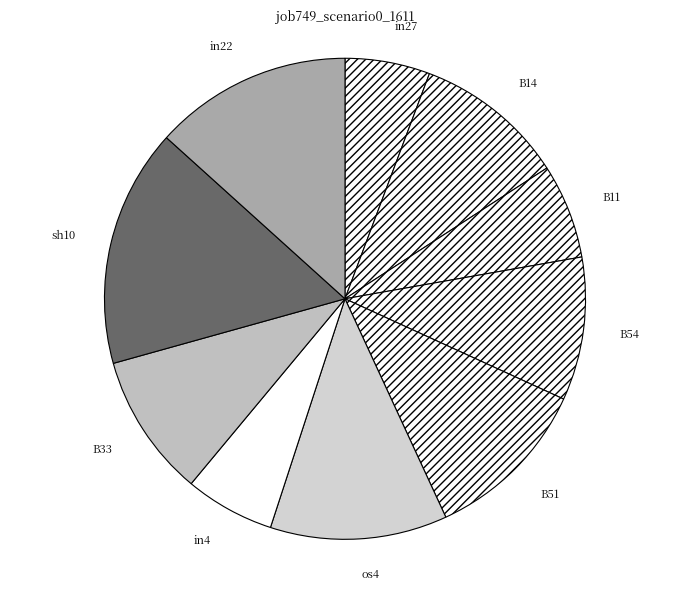

Which has a higher value, os4 or B54?

os4